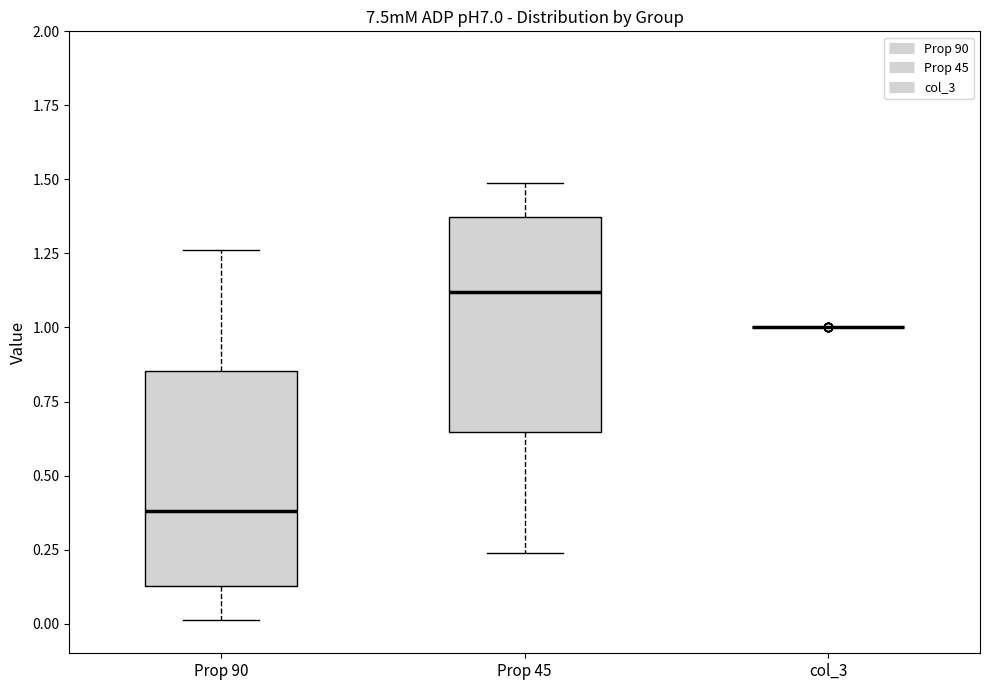

Reading left to right, read every box against the y-axis: the position of its median line, the range the box covers, and the ends of its whiskers. The values are not printed on the chart, so give them approximately, as read against the axis.

Prop 90: median 0.40, box 0.15 to 0.85, whiskers 0.00 to 1.25
Prop 45: median 1.10, box 0.65 to 1.35, whiskers 0.25 to 1.50
col_3: box collapsed to a line at 1.00, whiskers 1.00 to 1.00